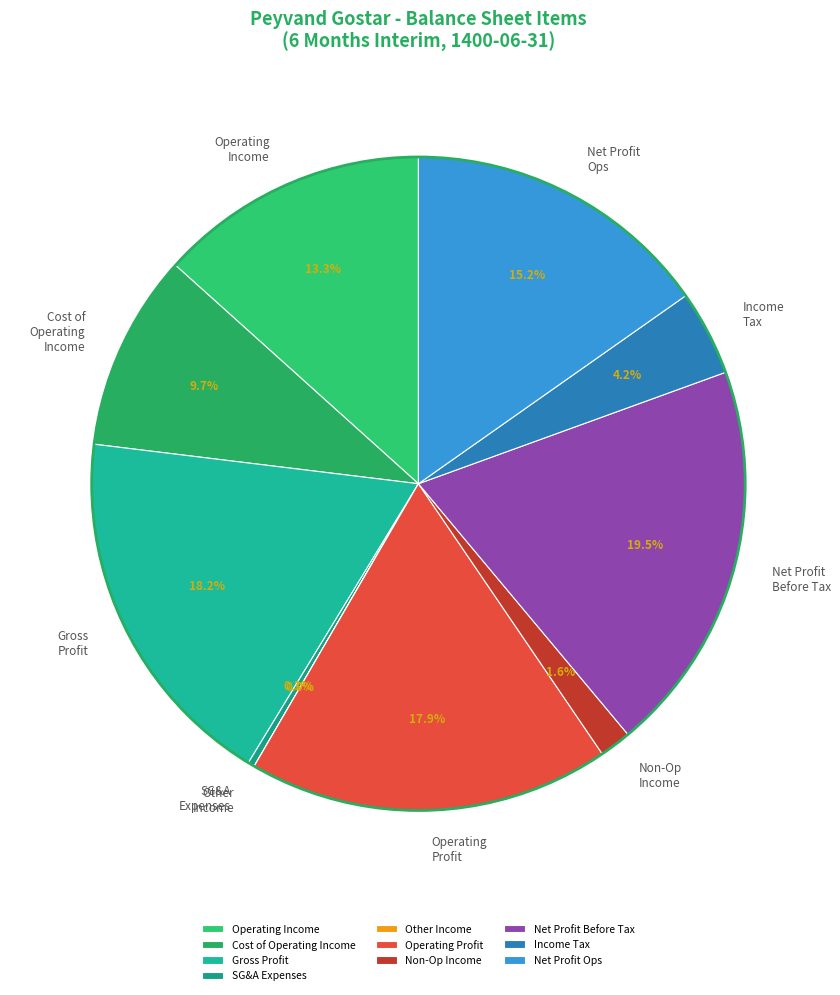

Is the sum of Net Profit Before Tax and Cost of Operating Income greater than half?

No